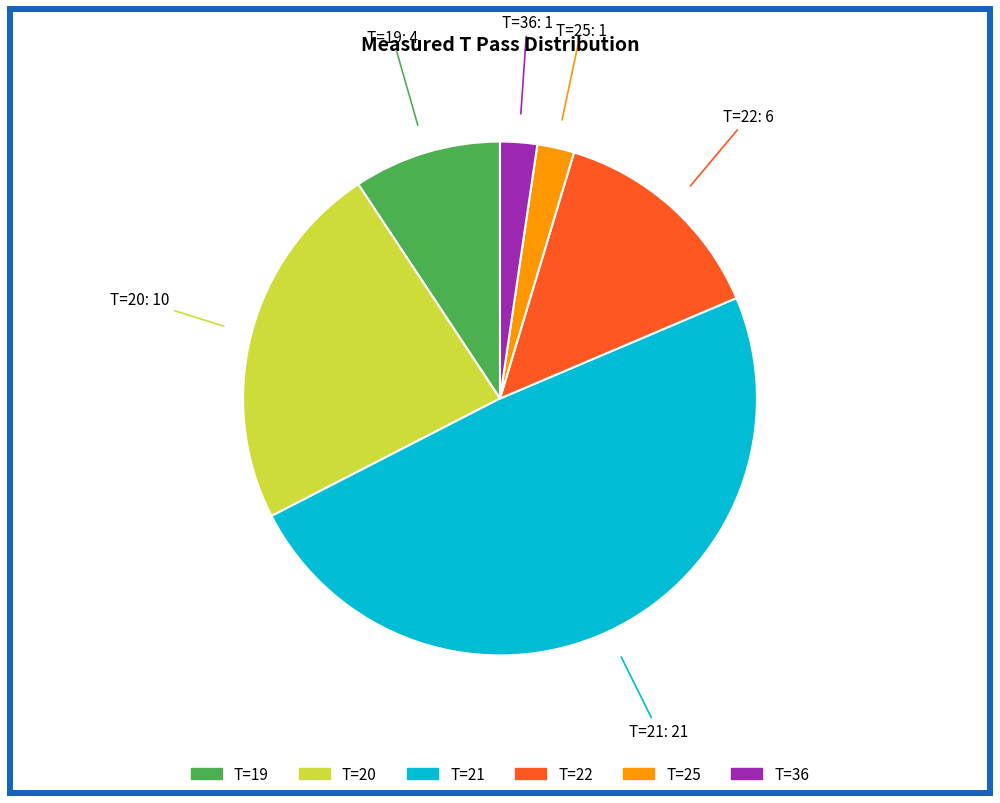

Is there a majority slice in this chart?

No